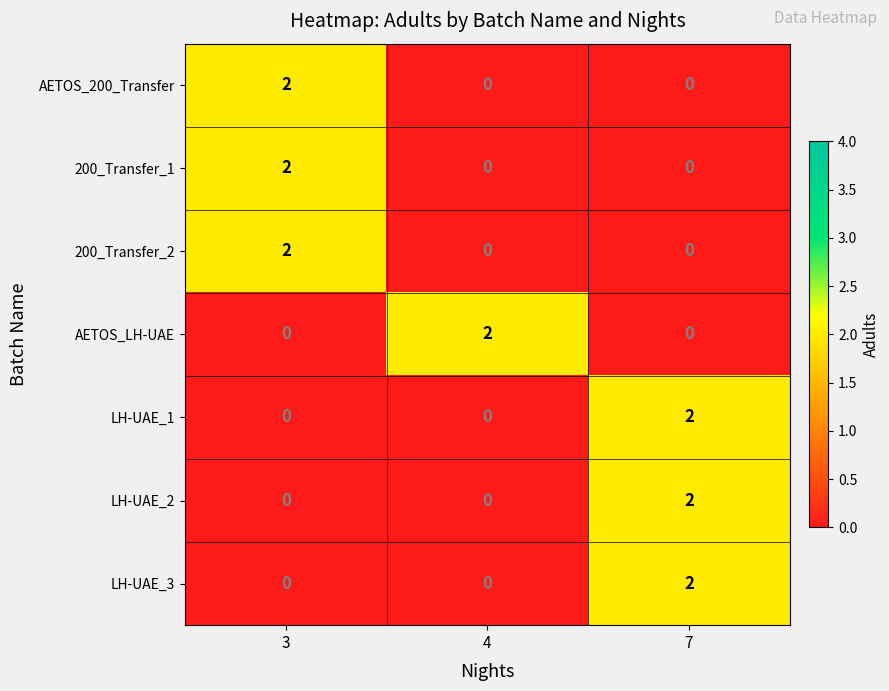

What is the spread (max minus min) of values at 4?

2